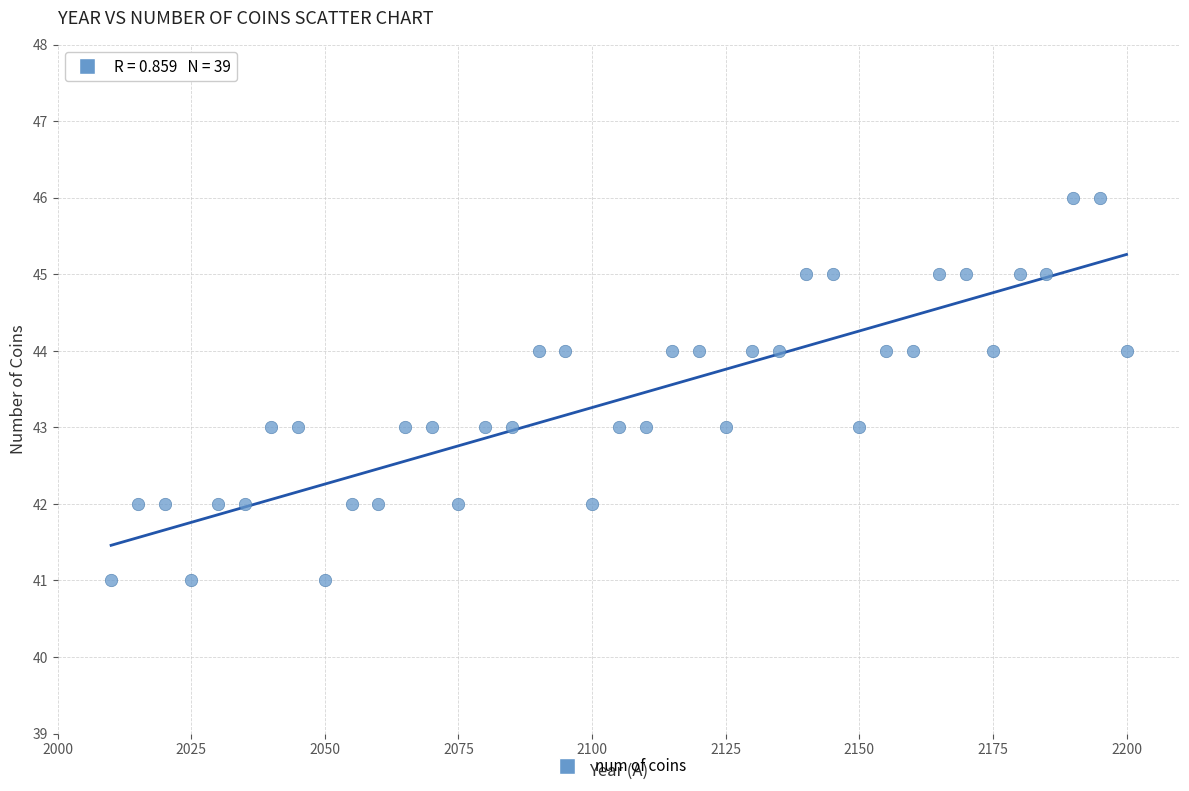

What is the range of Y values (max minus min)?

5